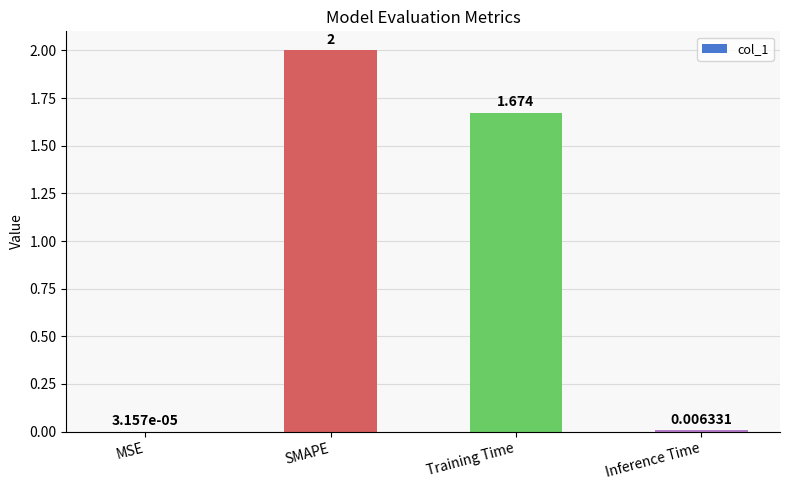

Which has a higher value, Inference Time or Training Time?

Training Time